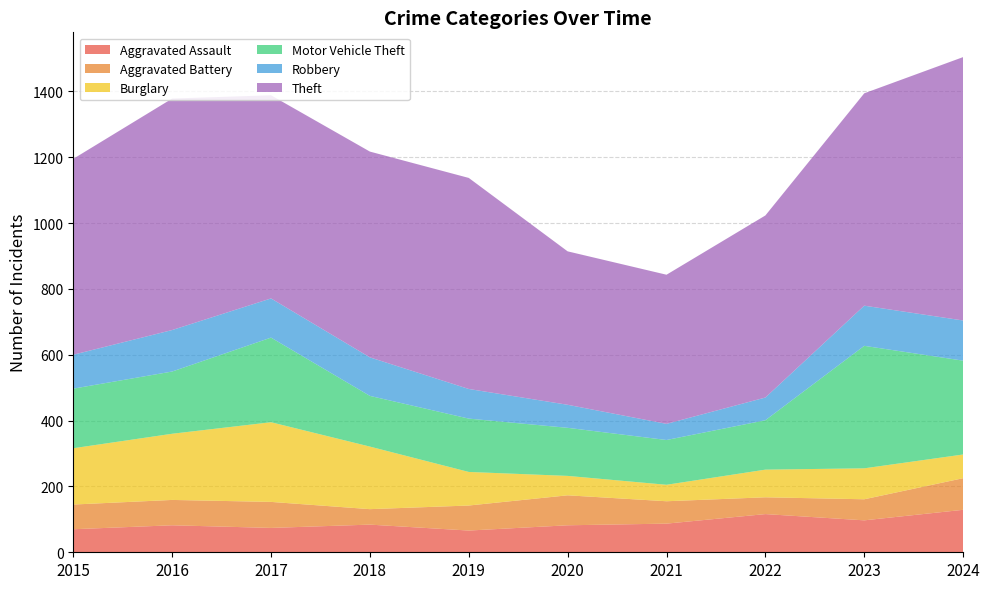

Reading right to left, what are all the values shown in this chart?

Aggravated Assault: 2024=129	2023=97	2022=116	2021=87	2020=82	2019=66	2018=84	2017=74	2016=82	2015=70
Aggravated Battery: 2024=96	2023=64	2022=51	2021=68	2020=91	2019=76	2018=47	2017=79	2016=77	2015=75
Burglary: 2024=72	2023=94	2022=84	2021=50	2020=59	2019=102	2018=190	2017=242	2016=201	2015=171
Motor Vehicle Theft: 2024=285	2023=372	2022=150	2021=136	2020=146	2019=162	2018=154	2017=257	2016=189	2015=181
Robbery: 2024=122	2023=122	2022=69	2021=49	2020=70	2019=90	2018=117	2017=119	2016=126	2015=103
Theft: 2024=800	2023=645	2022=553	2021=453	2020=466	2019=641	2018=625	2017=617	2016=703	2015=595